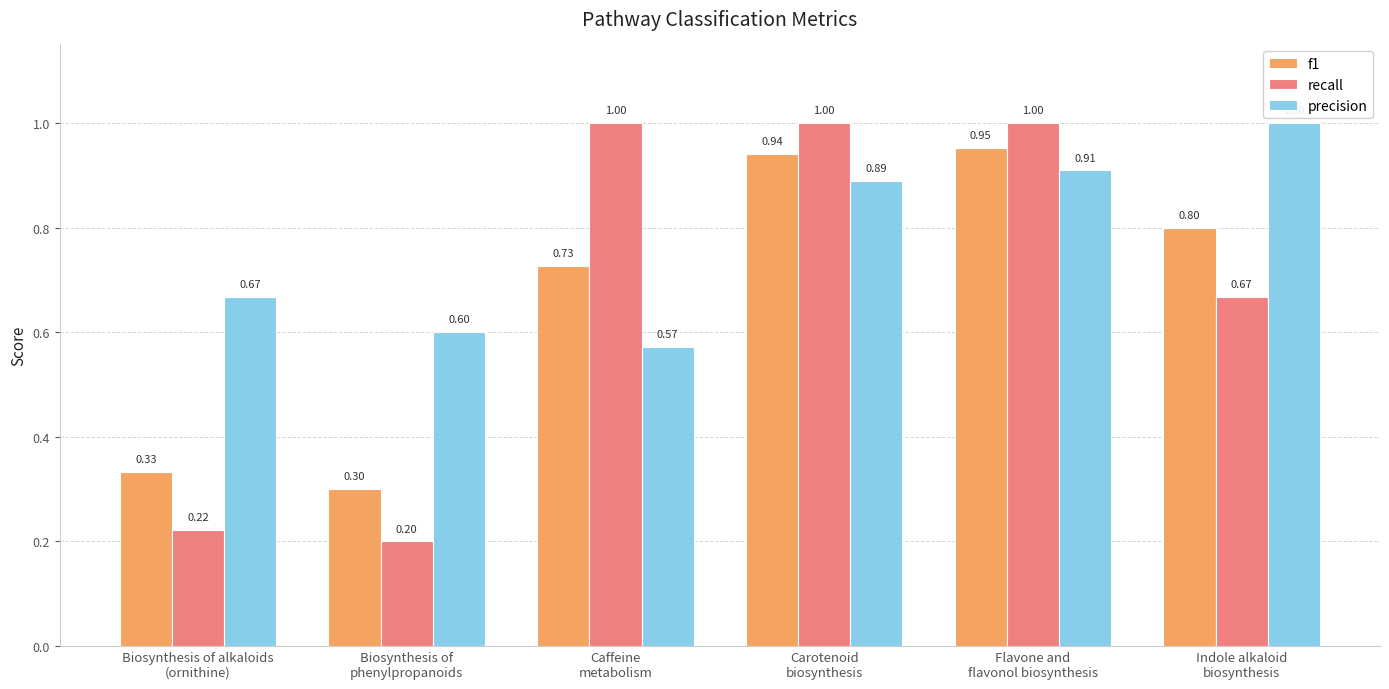

What are all the series names shown in the legend?

f1, recall, precision